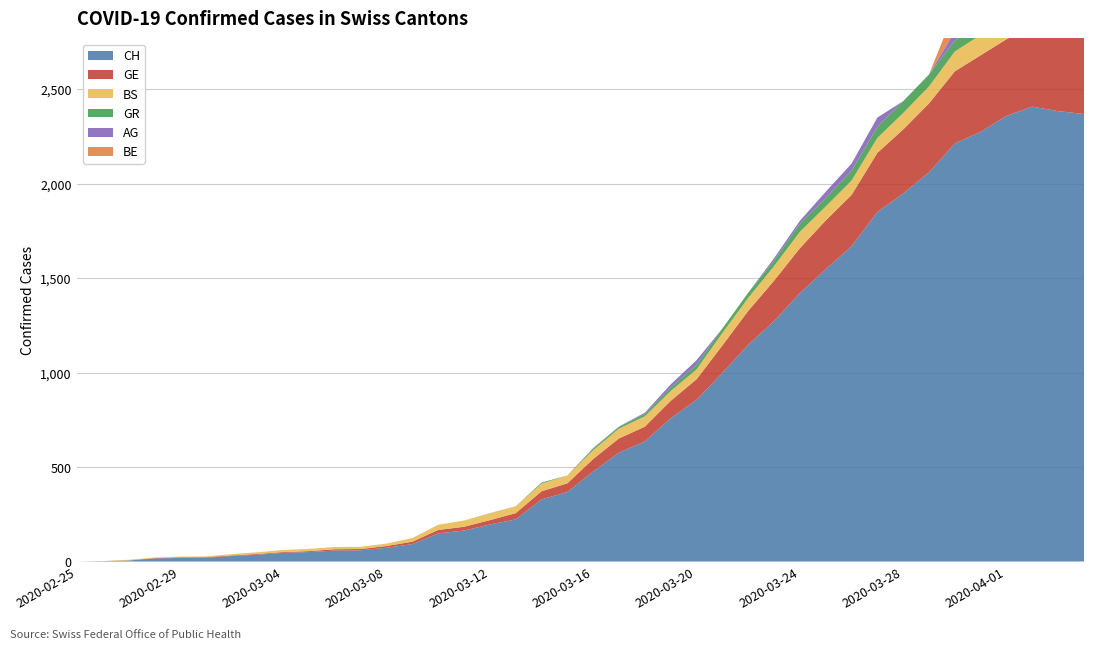

Reading right to left, transcribe all the data shown in this chart.

CH: 2370	2385	2409	2360	2276	2214	2061	1949	1851	1669	1548	1421	1273	1148	999	856	759	636	577	477	368	329	223	196	164	149	92	73	59	58	50	46	36	29	20	19	16	5	1	0
GE: 421	424	424	406	405	382	365	339	313	272	258	238	214	179	145	109	92	78	75	66	46	43	33	23	20	18	13	9	7	7	5	4	4	3	3	3	2	1	1	0
BS: 108	112	115	119	108	105	90	87	79	76	74	87	77	69	66	52	52	55	52	47	42	40	37	36	33	28	19	13	12	12	12	11	9	7	4	4	3	3	0	0
GR: 52	51	60	59	58	58	63	63	58	52	45	43	29	27	24	24	18	13	9	9	0	6	0	0	0	0	0	0	0	0	0	0	0	0	0	0	0	0	0	0
AG: 0	100	96	94	85	50	0	0	50	38	33	15	13	0	0	25	17	6	2	2	0	0	0	1	0	0	0	0	0	0	0	0	0	0	0	0	0	0	0	0
BE: 113	109	104	115	111	112	0	0	0	0	0	0	0	0	0	0	0	0	0	0	0	0	0	0	0	0	0	0	0	0	0	0	0	0	0	0	0	0	0	0